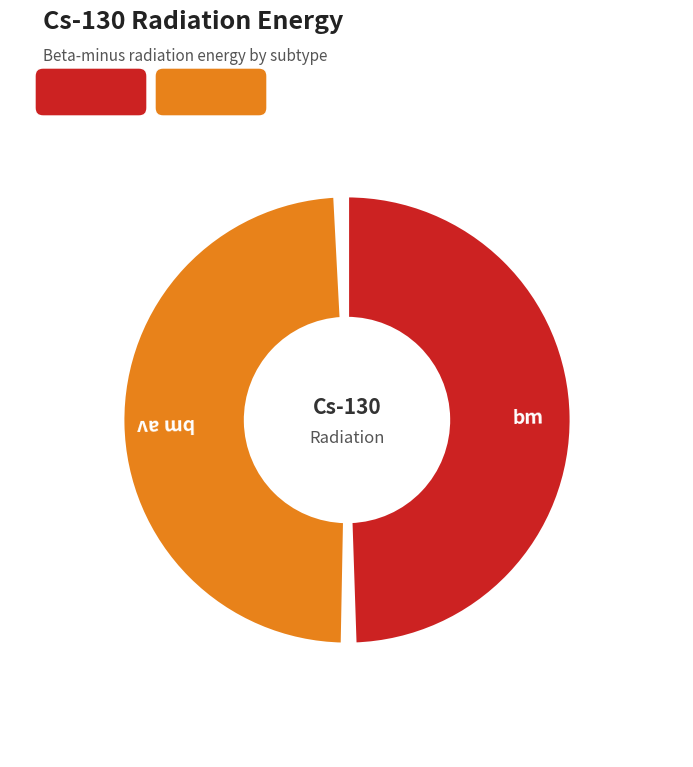

True or false: bm accounts for 59% of the total.

False